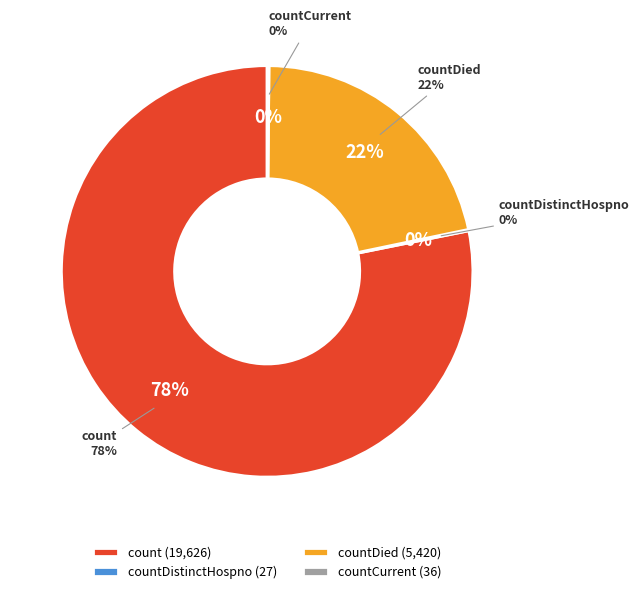

Is the sum of countCurrentSuspected and countDied greater than half?

No